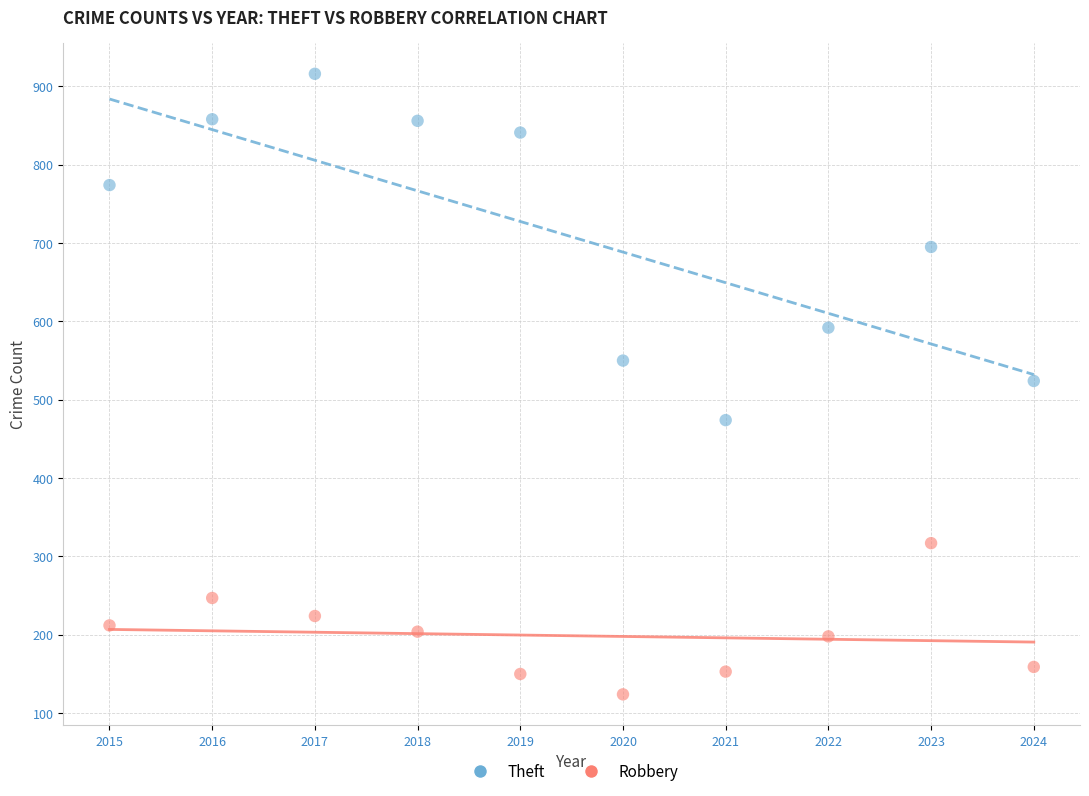

Which series has the widest spread of Y values?

Theft